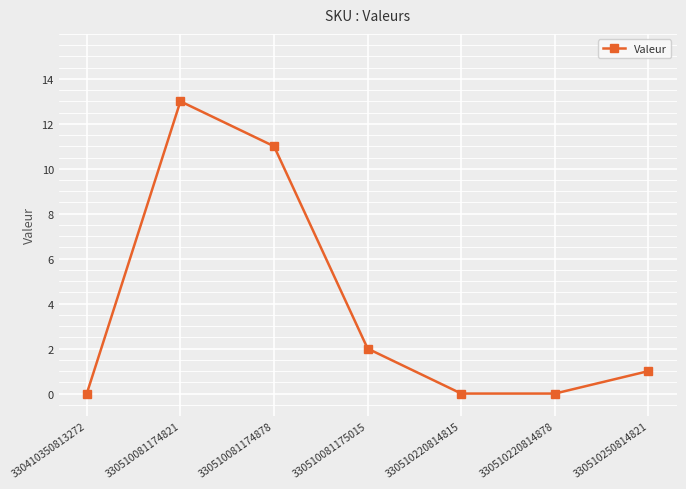

True or false: the data shows 21 at 330510081174821.

False